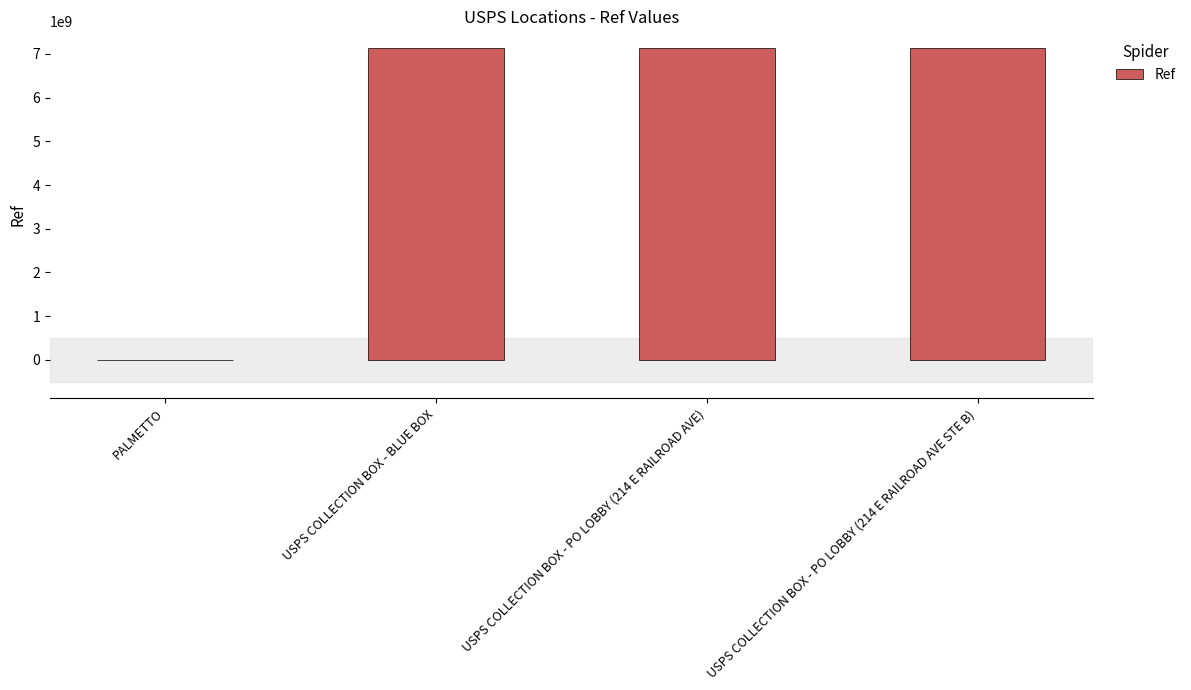

What is the sum of all values?

21408776671